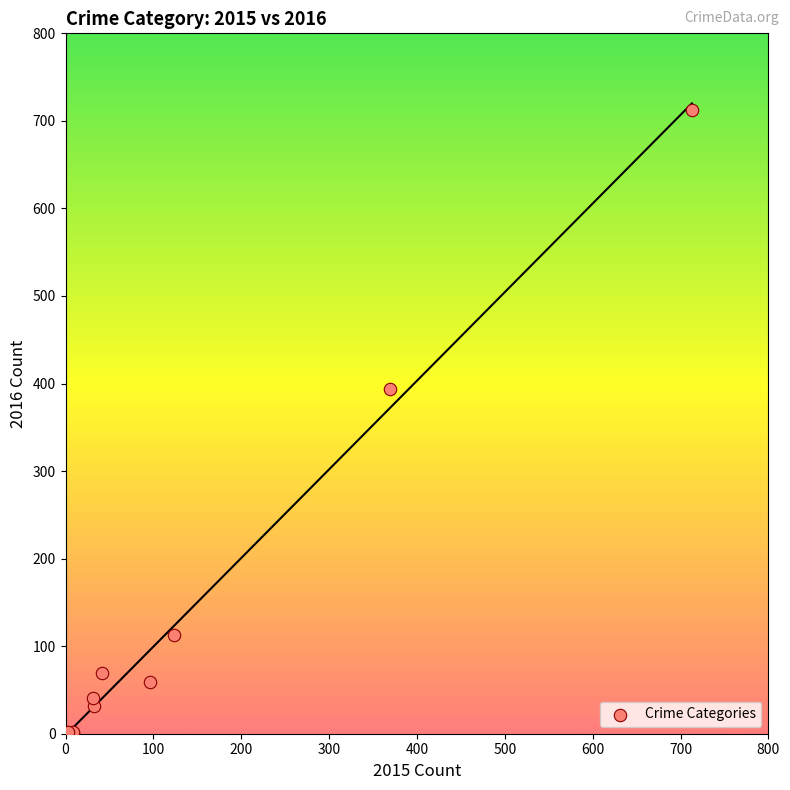

What Y value in the scatter plot is closest to 357?

394